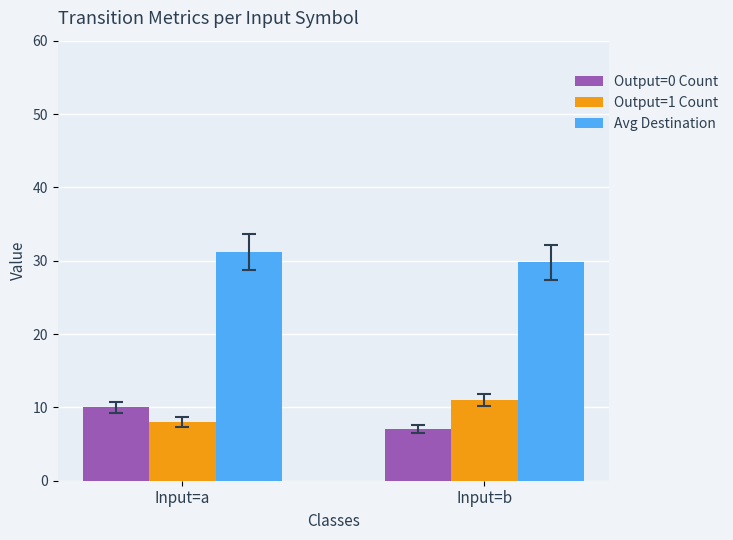

How many Output=0 Count values are between 7 and 10?

2